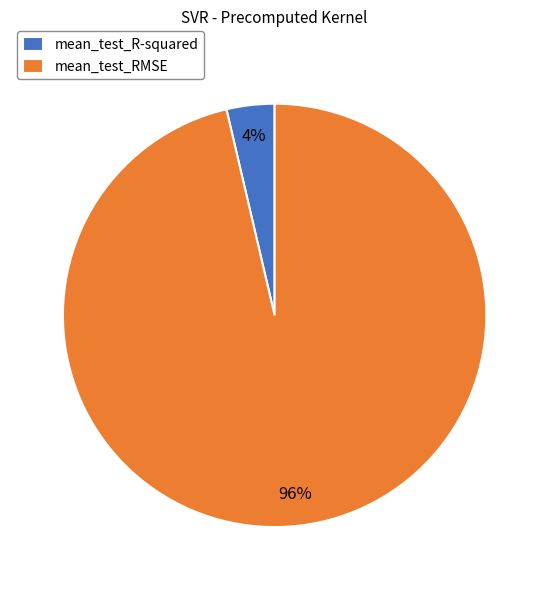

To the nearest percent, what is the combined percentage of mean_test_RMSE and mean_test_R-squared?

100%